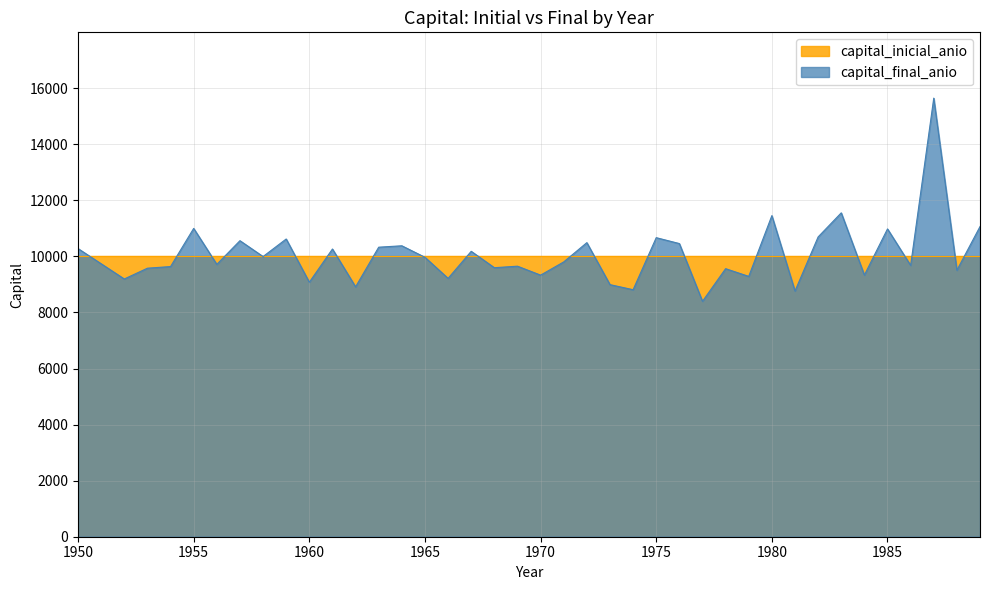

Which has a higher value, 1970 or 1968?

1968